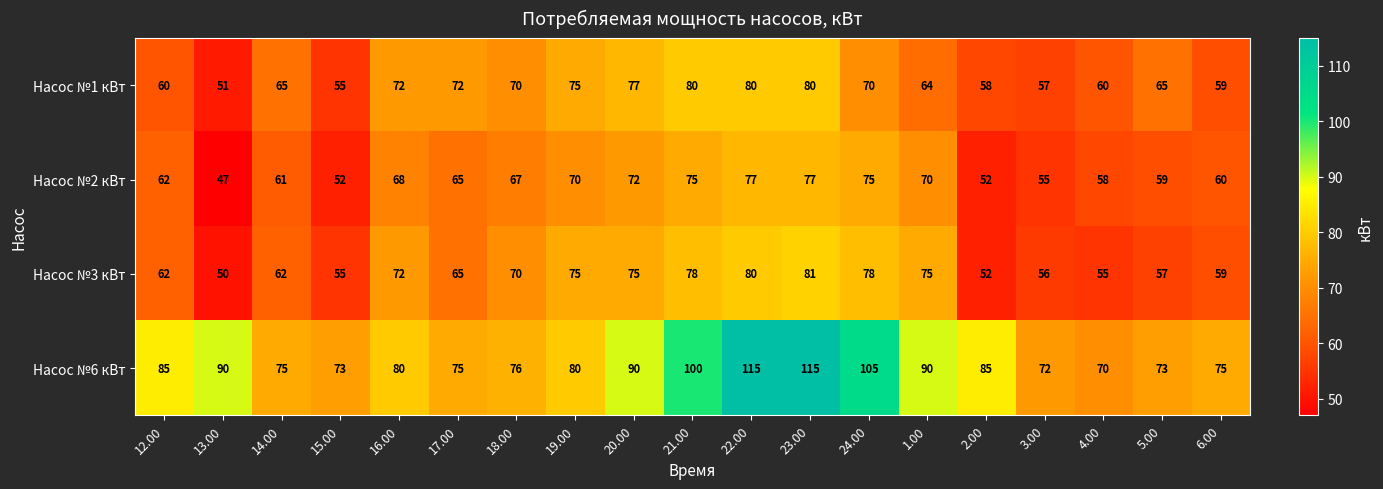

What is the difference between the maximum and minimum values in the Насос №1 кВт series?

29